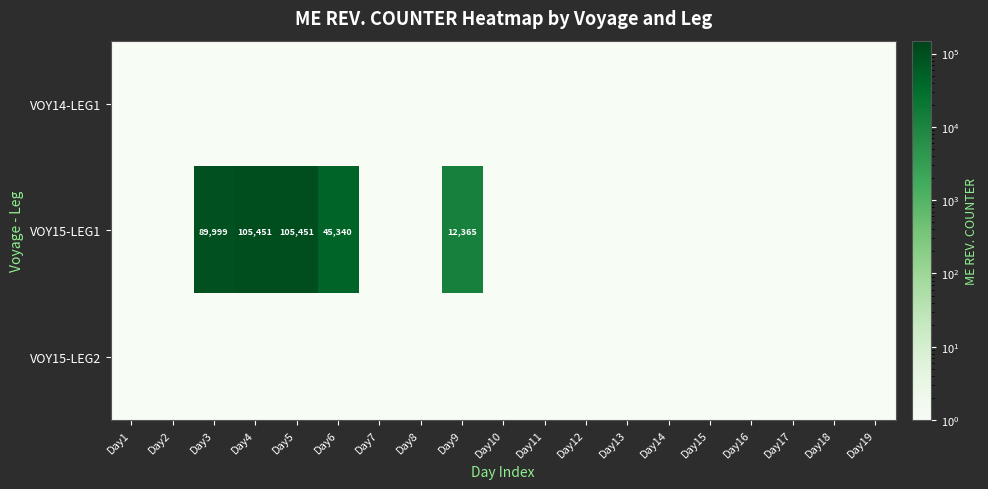

True or false: VOY15-LEG1 has a value of 0.1 at Day14.

True